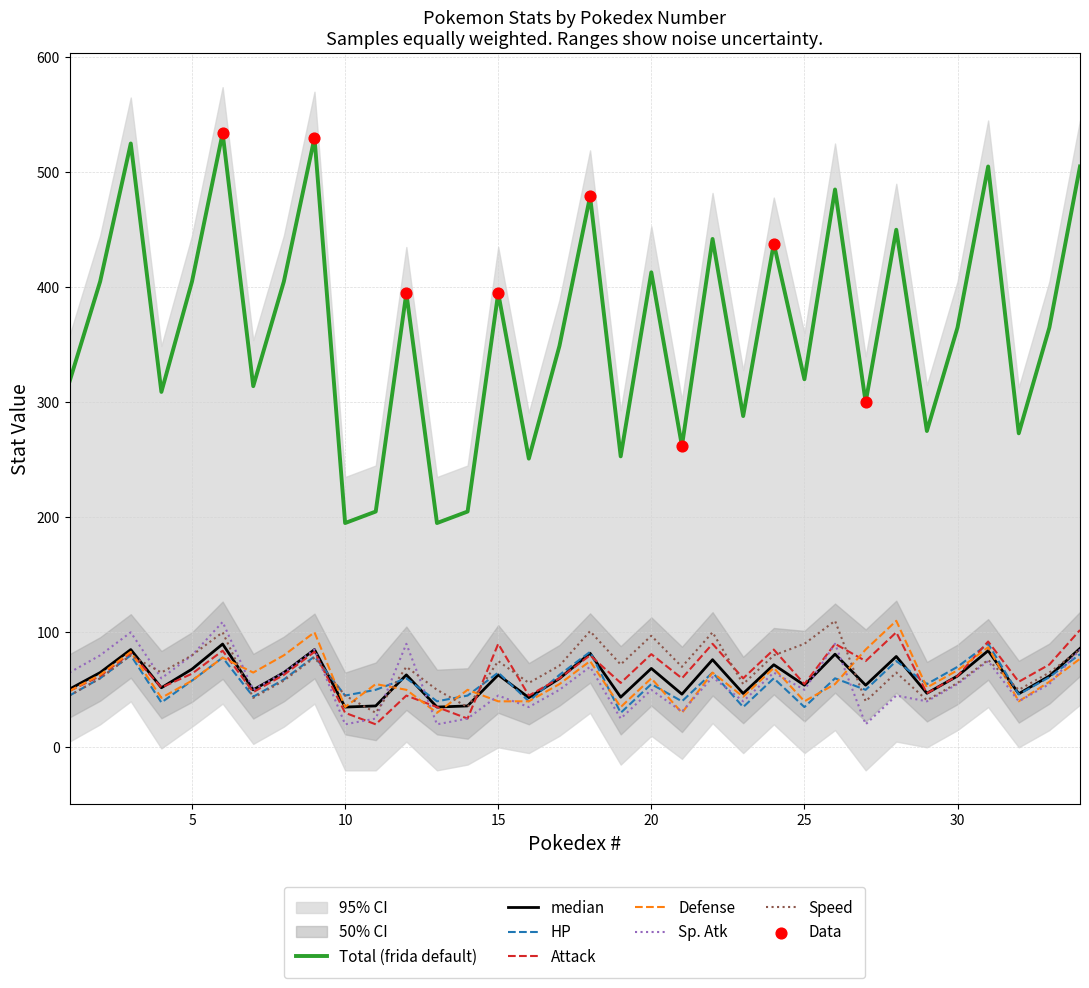

What is the lowest value of the Total (frida default) series?

195.0